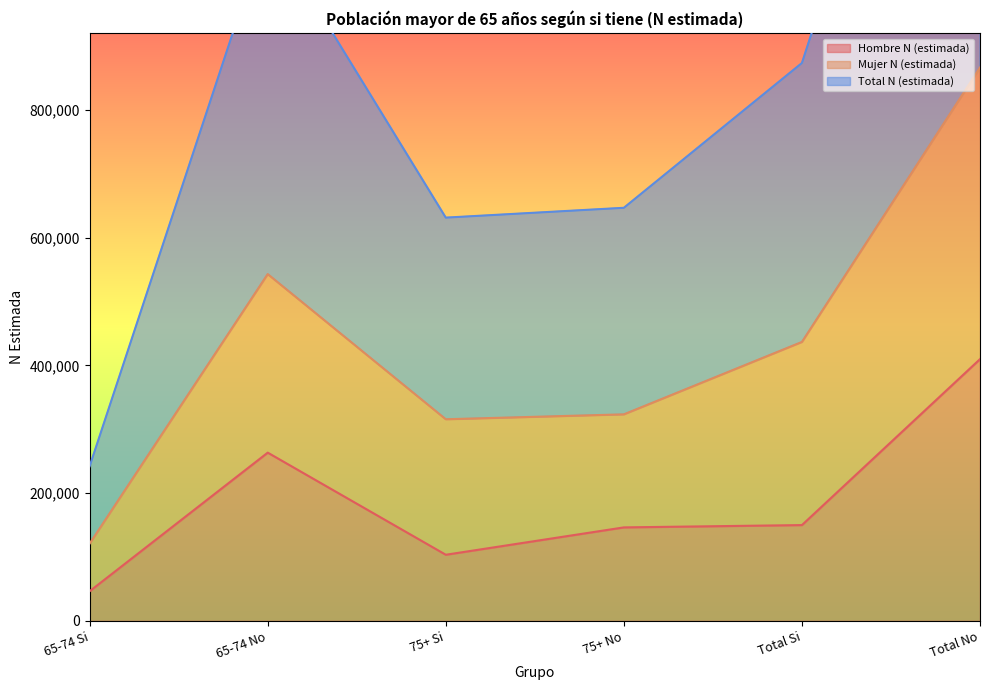

At which label does Hombre N (estimada) reach its minimum?

65-74 Si